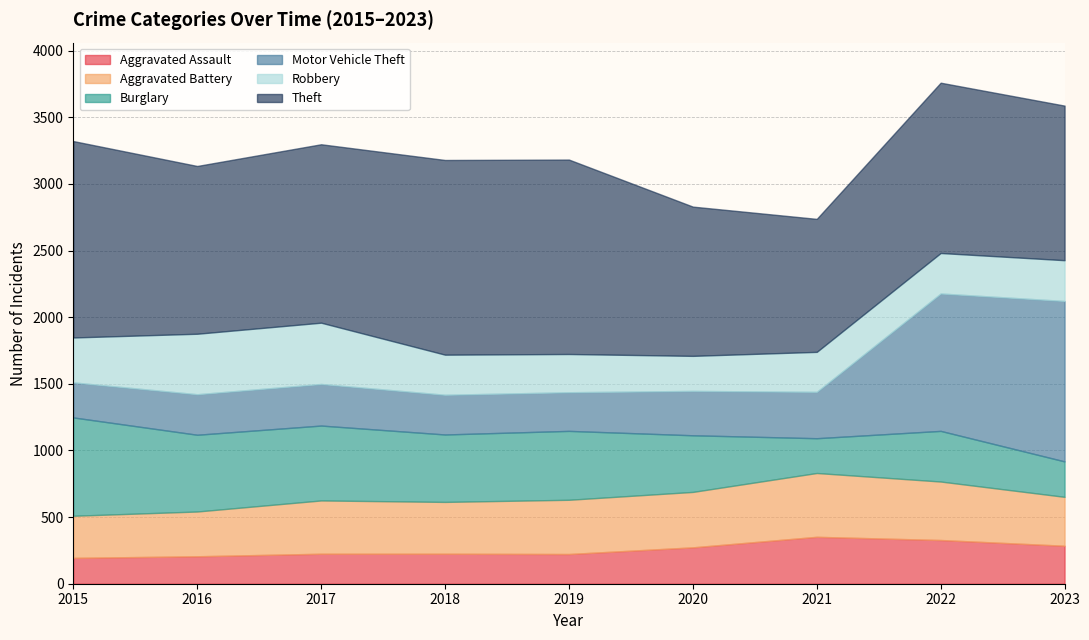

What is the smallest value displayed?

194